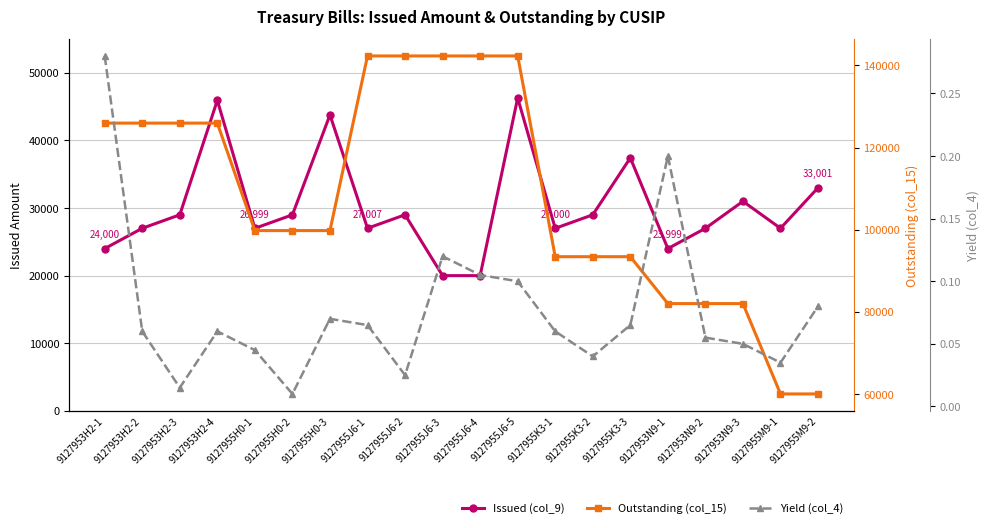

What is the approximate value of Yield (col_4) at 9127955J6-3?

0.1